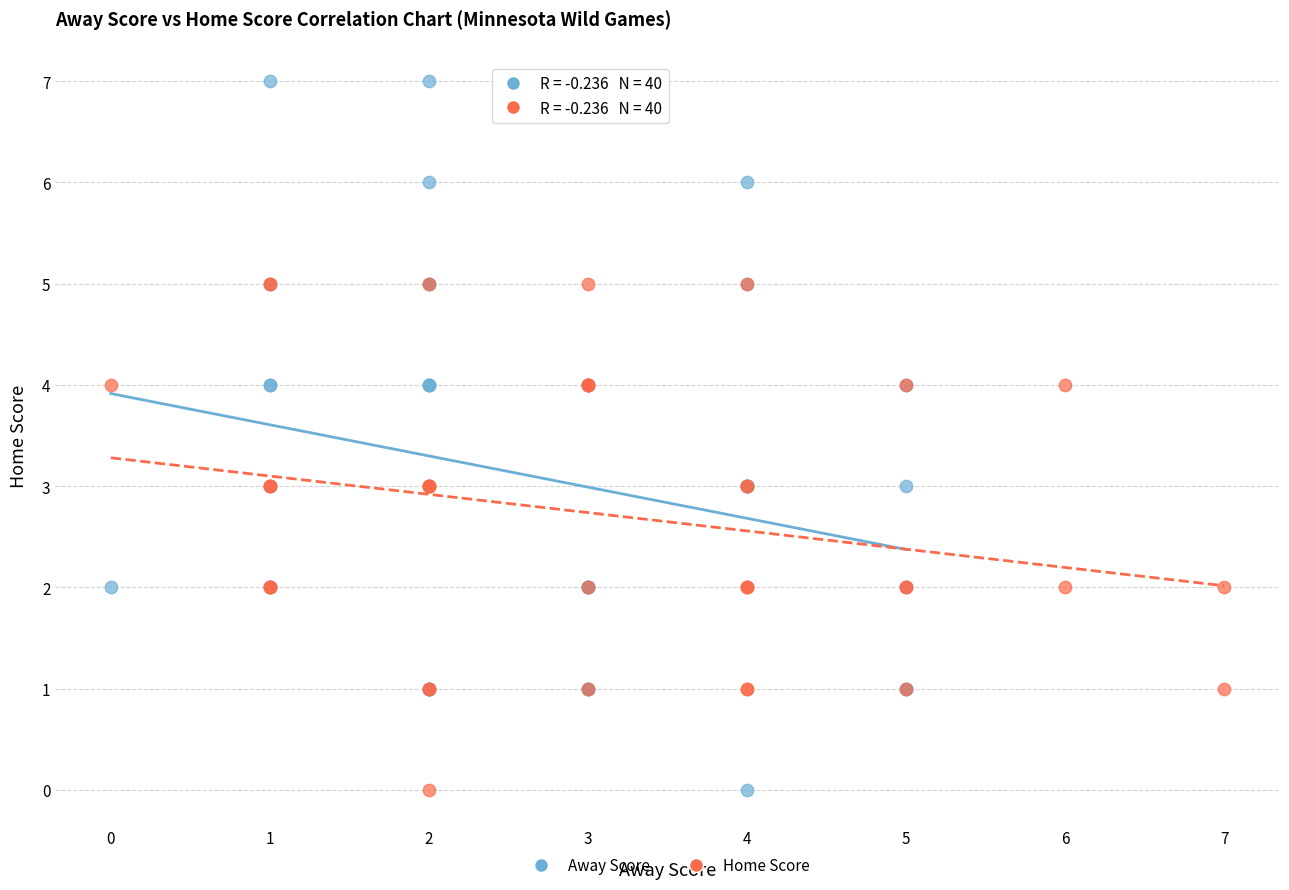

Which series has the widest spread of Y values?

Away Score